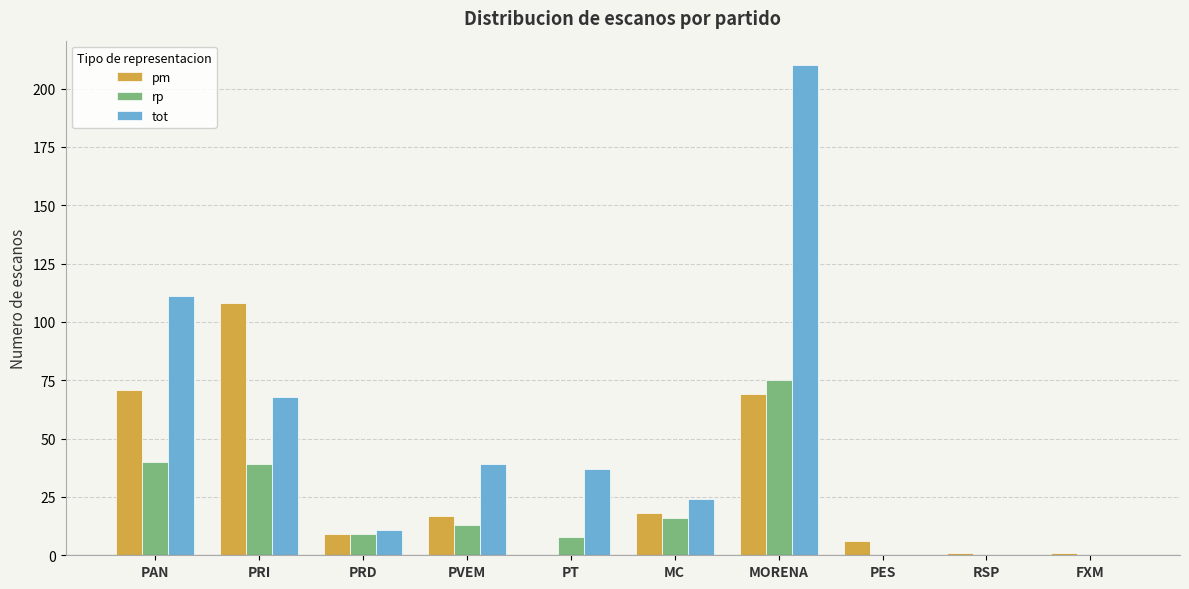

Between PVEM and MORENA, which series saw the biggest shift?

tot